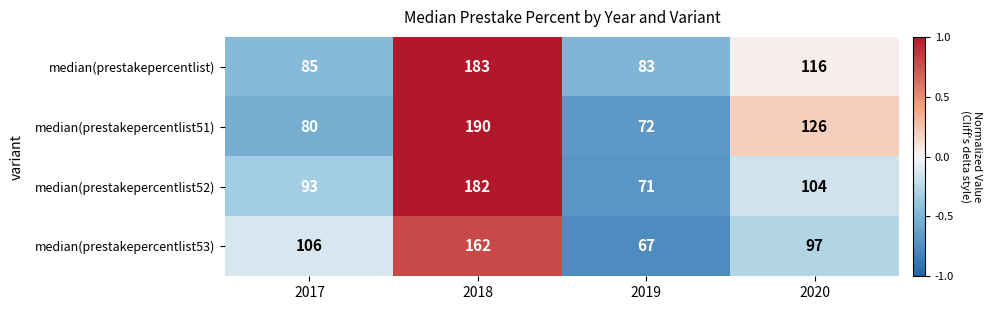

What is the highest value of the median(prestakepercentlist52) series?

182